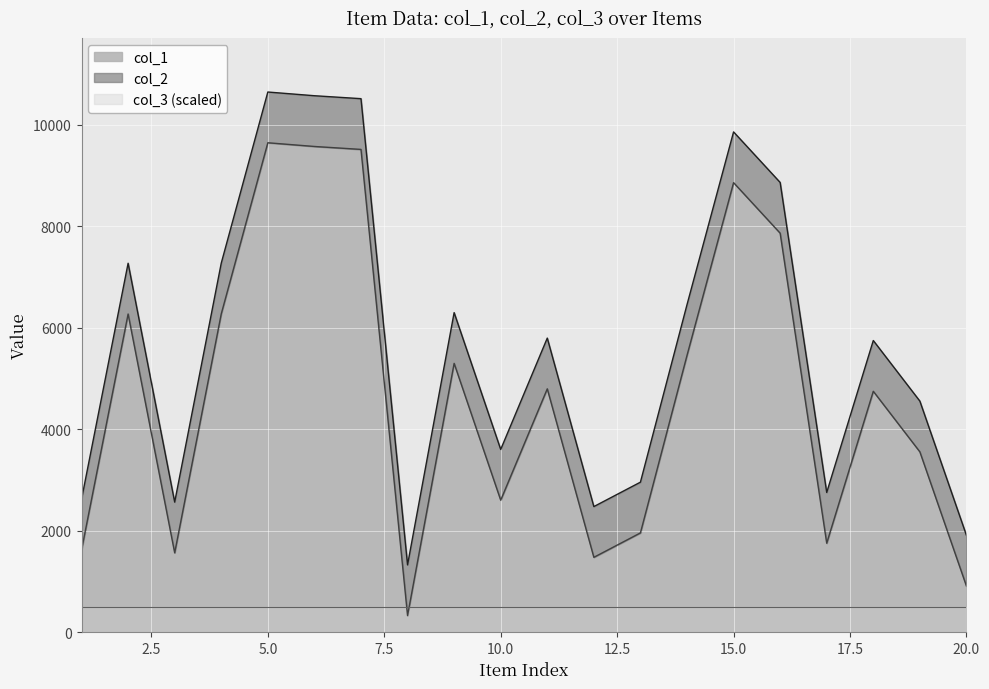

At which category does the chart reach its minimum across all series?

8